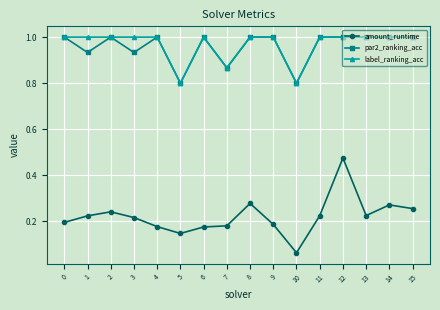

True or false: amount_runtime has more than 2 points higher than both neighbors.

True